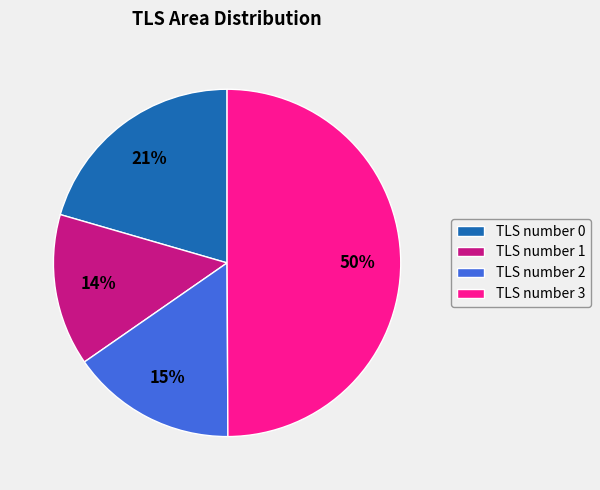

To the nearest percent, what is the combined percentage of TLS number 3 and TLS number 1?

64%